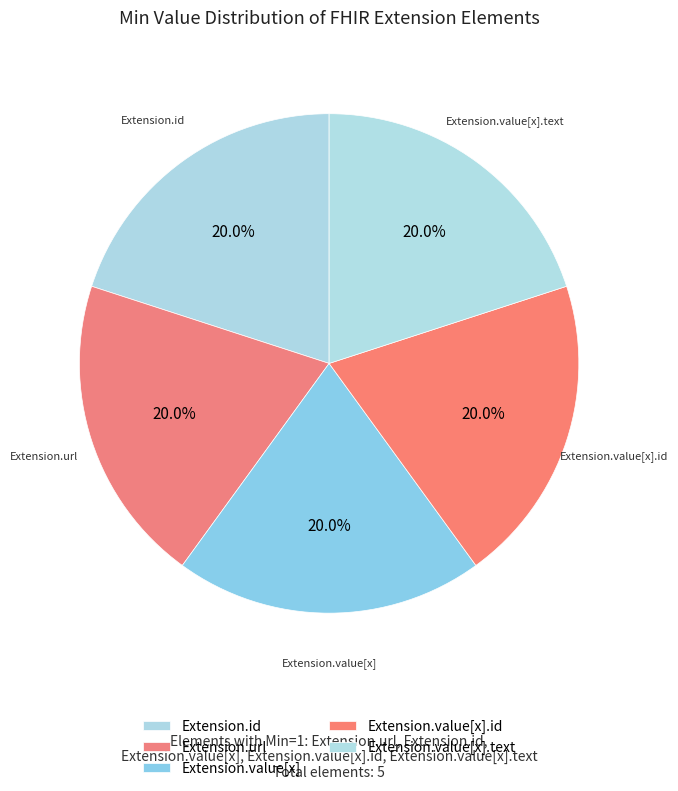

Is it true that Extension.id is 1% of the pie?

False